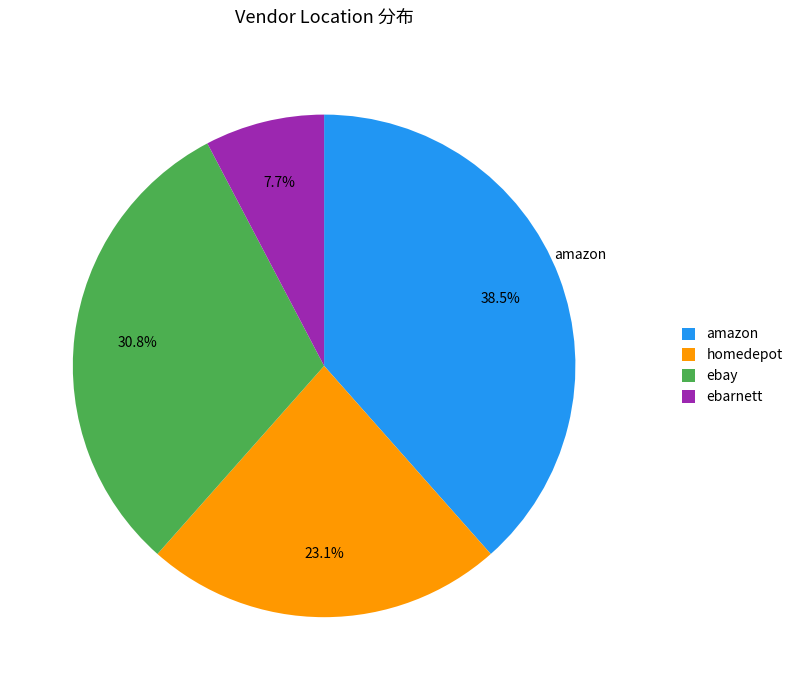

How many slices are in this pie chart?

4